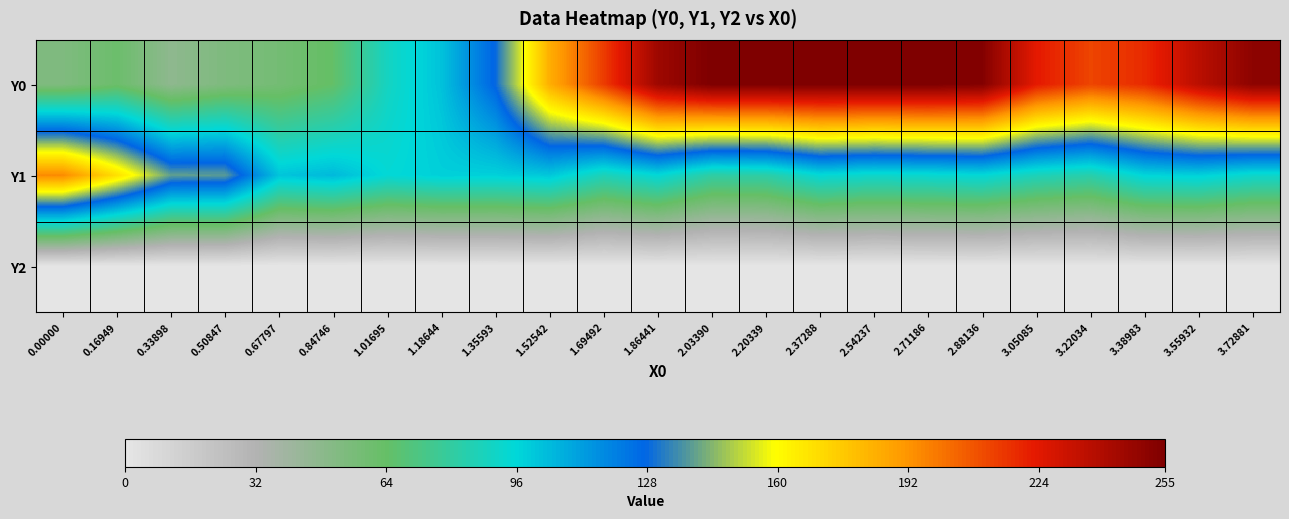

Reading left to right, extract all data points from this chart.

Y0: 0.00000=53.5	0.16949=61.5	0.33898=47.1	0.50847=53.7	0.67797=58.0	0.84746=64.8	1.01695=89.4	1.18644=102.0	1.35593=128.5	1.52542=184.5	1.69492=214.1	1.86441=245.0	2.03390=255.0	2.20339=255.0	2.37288=255.0	2.54237=255.0	2.71186=255.0	2.88136=253.2	3.05085=223.0	3.22034=211.9	3.38983=218.4	3.55932=236.3	3.72881=250.2
Y1: 0.00000=195.0	0.16949=169.0	0.33898=139.4	0.50847=138.9	0.67797=101.2	0.84746=104.4	1.01695=94.8	1.18644=98.2	1.35593=97.9	1.52542=100.4	1.69492=86.6	1.86441=95.0	2.03390=81.1	2.20339=82.0	2.37288=94.5	2.54237=91.4	2.71186=93.2	2.88136=95.0	3.05085=87.0	3.22034=83.3	3.38983=96.6	3.55932=98.0	3.72881=92.0
Y2: 0.00000=0.0	0.16949=0.0	0.33898=0.0	0.50847=0.0	0.67797=0.0	0.84746=0.0	1.01695=0.0	1.18644=0.0	1.35593=0.0	1.52542=0.0	1.69492=0.0	1.86441=0.0	2.03390=0.0	2.20339=0.0	2.37288=0.0	2.54237=0.0	2.71186=0.0	2.88136=0.0	3.05085=0.0	3.22034=0.0	3.38983=0.0	3.55932=0.0	3.72881=0.0